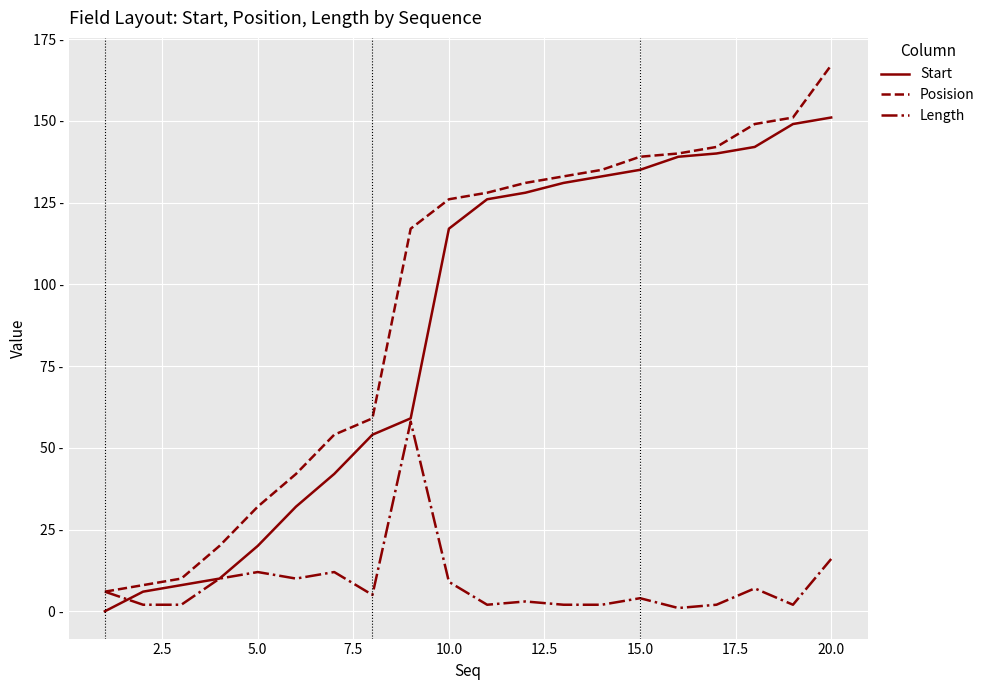

Does the chart have visible grid lines?

Yes